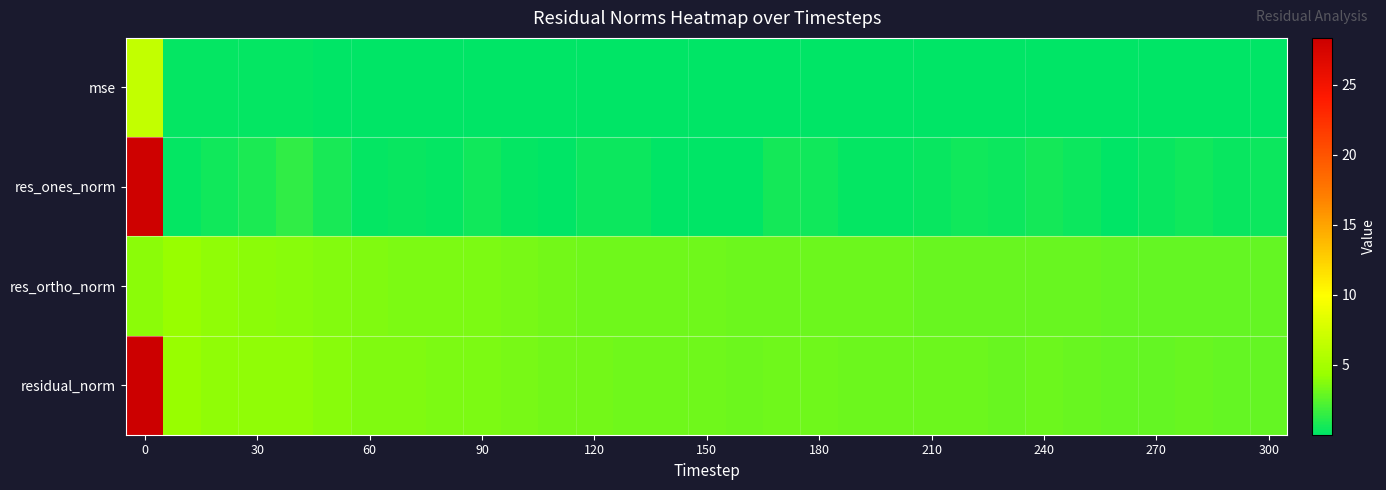

Reading left to right, extract all data points from this chart.

mse: 6.6	0.2	0.1	0.1	0.1	0.1	0.1	0.1	0.1	0.1	0.1	0.1	0.1	0.1	0.1	0.1	0.1	0.1	0.1	0.1	0.1	0.1	0.1	0.1	0.1	0.1	0.1	0.1	0.1	0.1	0.1
res_ones_norm: 28.1	0.1	0.5	0.9	1.4	0.7	0.2	0.3	0.2	0.5	0.1	0.0	0.5	0.4	0.0	0.1	0.0	0.7	0.5	0.2	0.2	0.3	0.6	0.4	0.6	0.4	0.1	0.3	0.5	0.3	0.4
res_ortho_norm: 3.9	4.3	4.1	4.0	3.9	3.8	3.6	3.6	3.5	3.5	3.4	3.3	3.2	3.2	3.2	3.1	3.1	3.1	3.1	3.1	3.0	3.0	3.0	3.0	3.0	2.9	2.9	2.8	2.9	2.8	2.8
residual_norm: 28.4	4.3	4.1	4.1	4.1	3.8	3.6	3.6	3.5	3.5	3.4	3.3	3.3	3.2	3.2	3.1	3.1	3.2	3.1	3.1	3.0	3.0	3.0	3.0	3.0	3.0	2.9	2.9	2.9	2.8	2.8